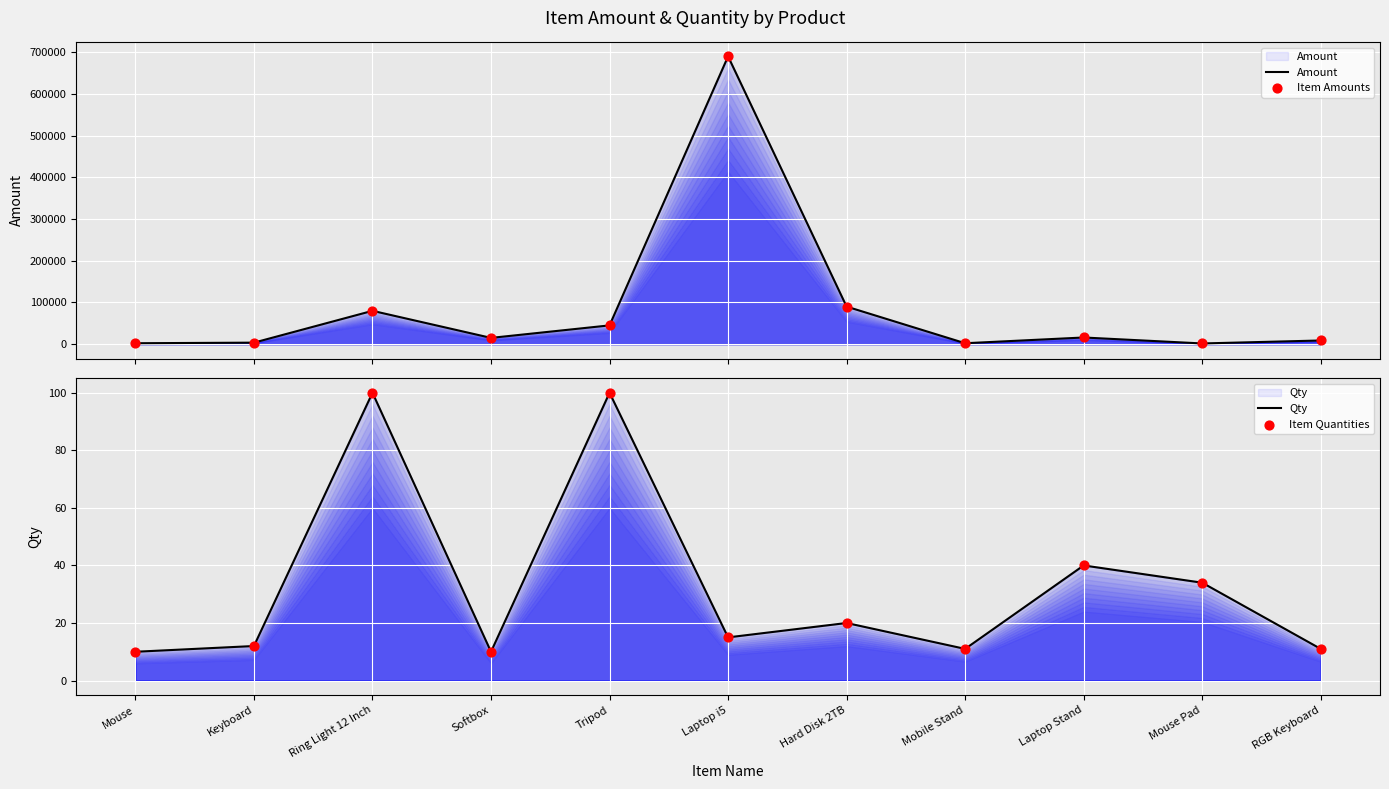

At how many categories does at least one series exceed 599905?

1